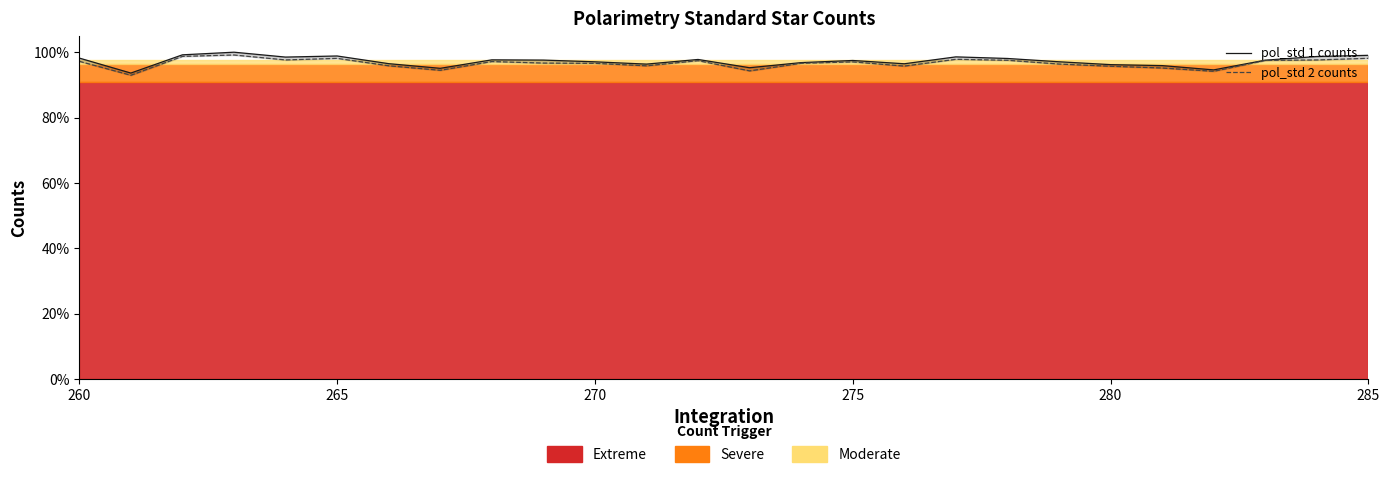

At which category does the chart reach its minimum across all series?

265